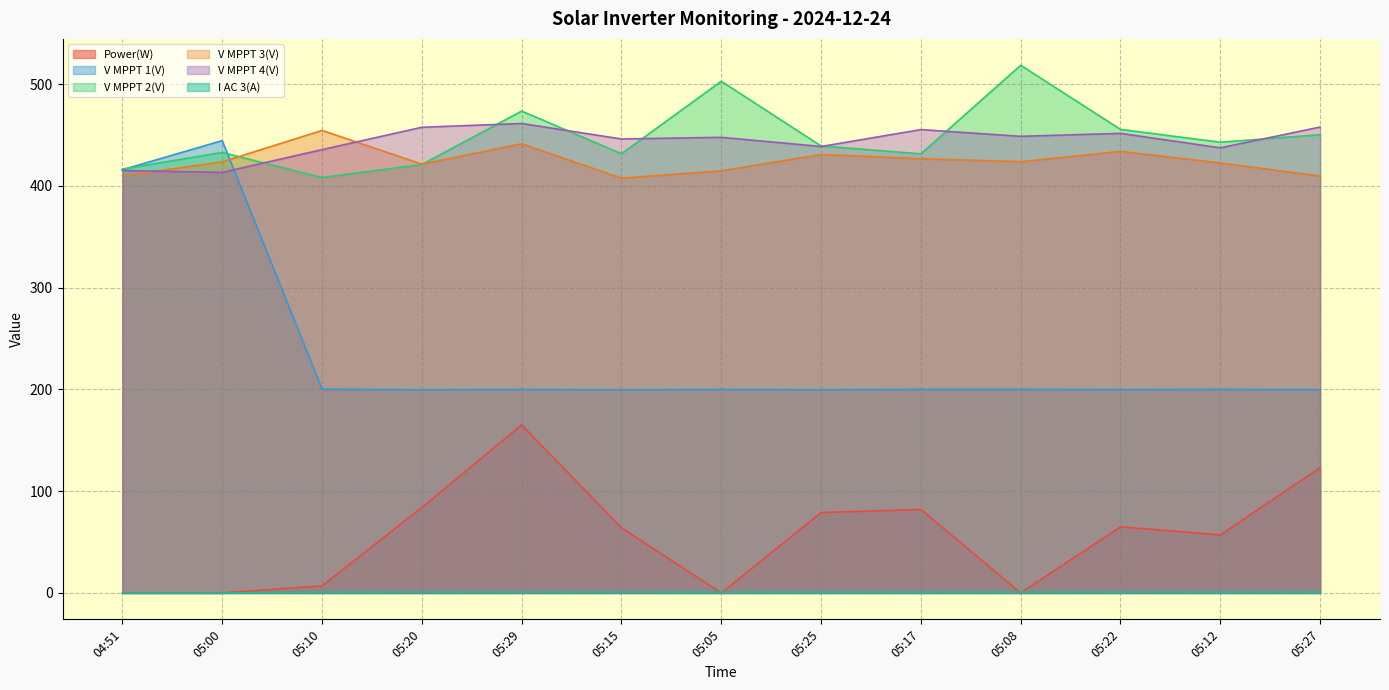

Is it true that V MPPT 1(V) equals 199.5 at 05:15?

True